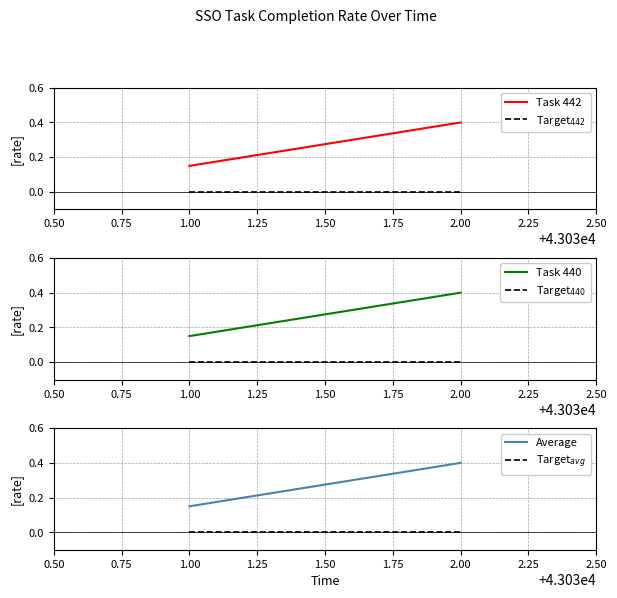

Is this an area chart (filled region under the line)?

No